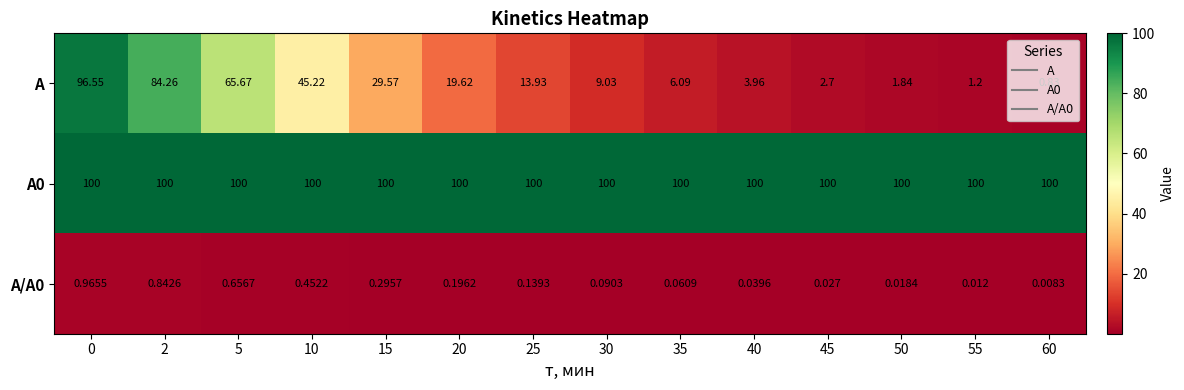

Which series has the widest spread of values?

A